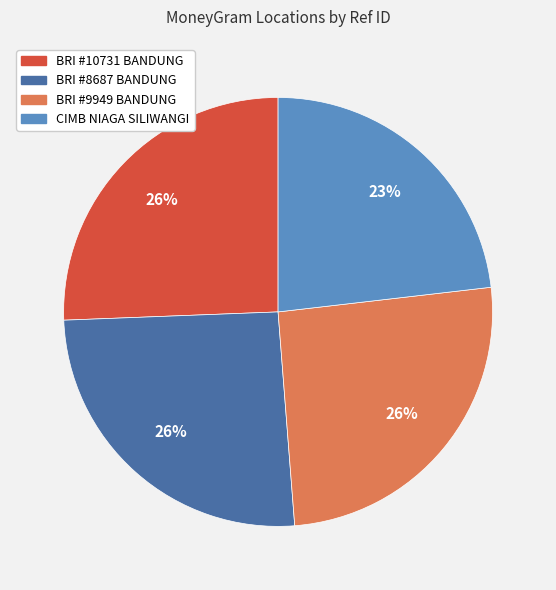

Which slice is the smallest?

CIMB NIAGA SILIWANGI